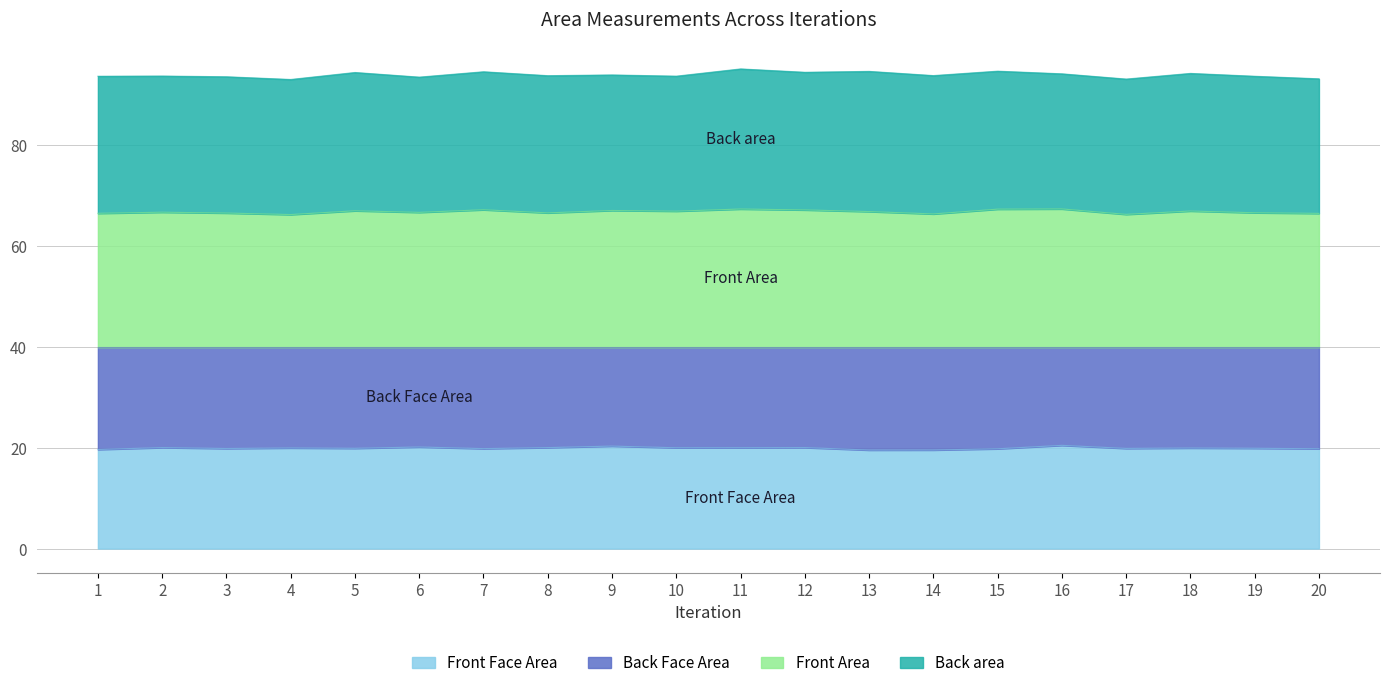

At which label is Front Area closest to 66?

4